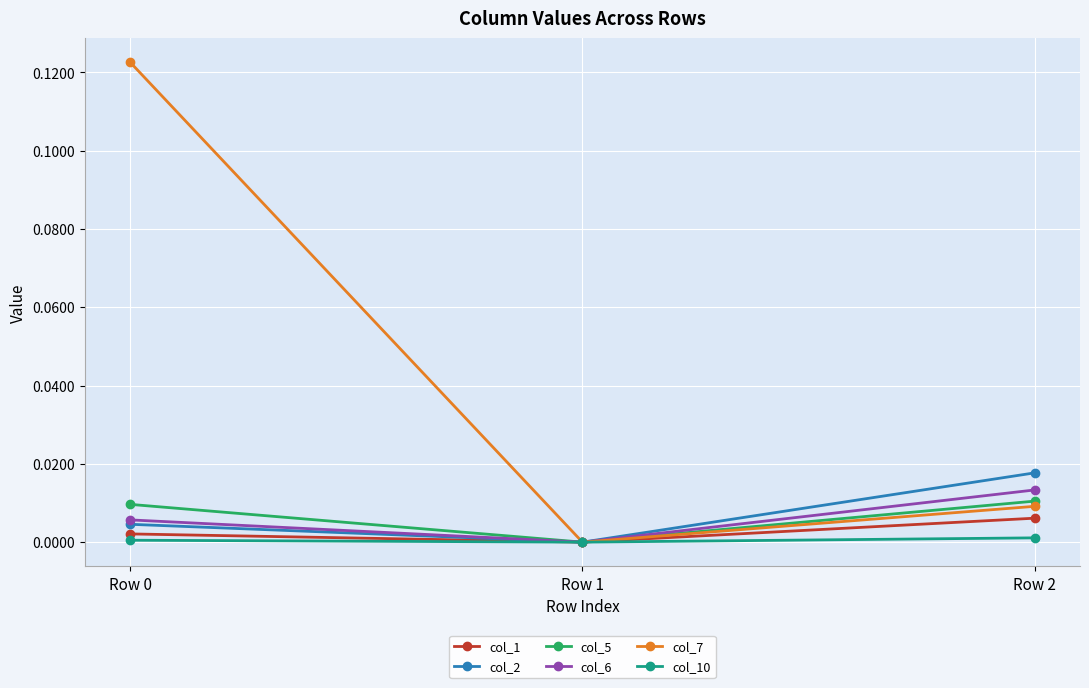

List the series in order of their peak value, lowest first.

col_10, col_1, col_5, col_6, col_2, col_7